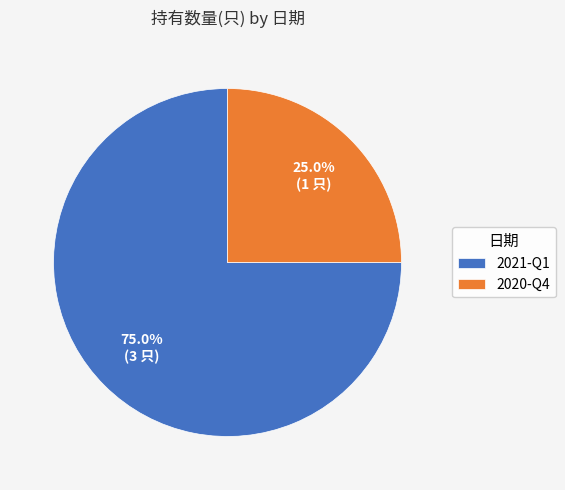

To the nearest percent, what percentage of the pie is 2020-Q4?

25%